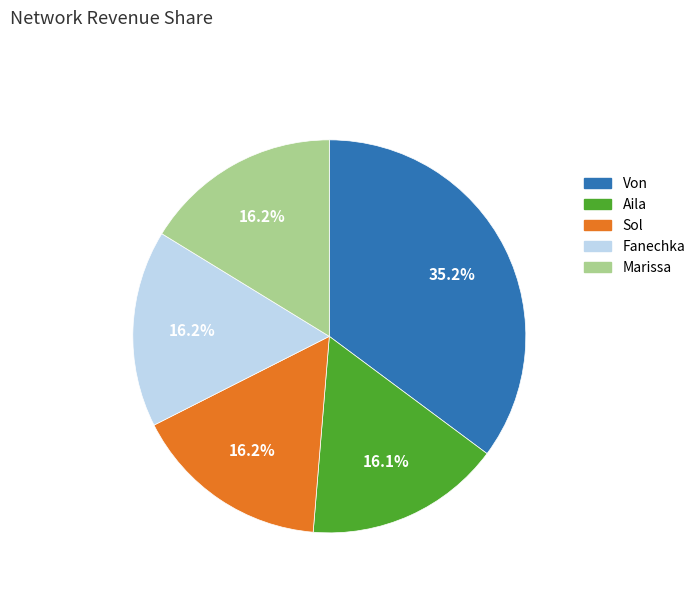

What percentage is the Marissa slice, to the nearest percent?

16%